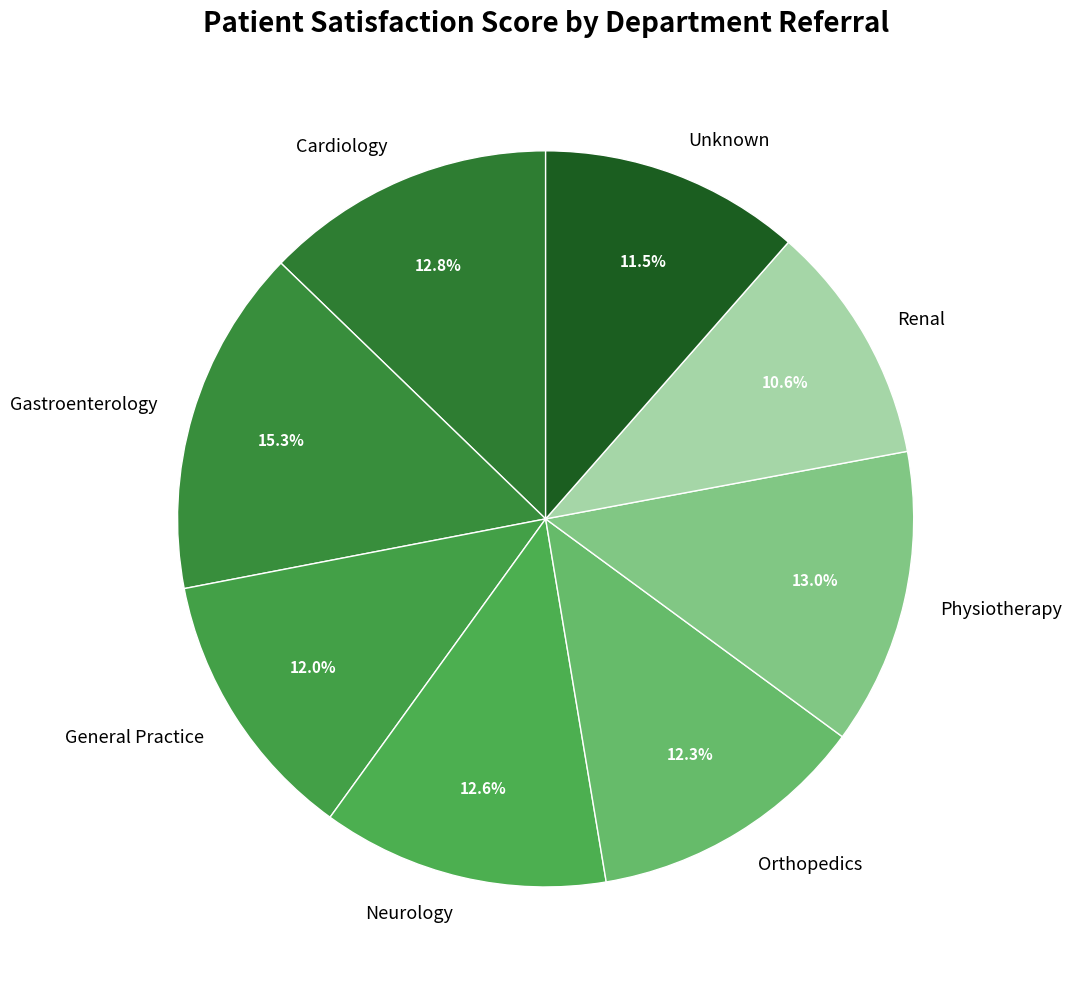

What percentage do Unknown and General Practice together represent?

23.5%